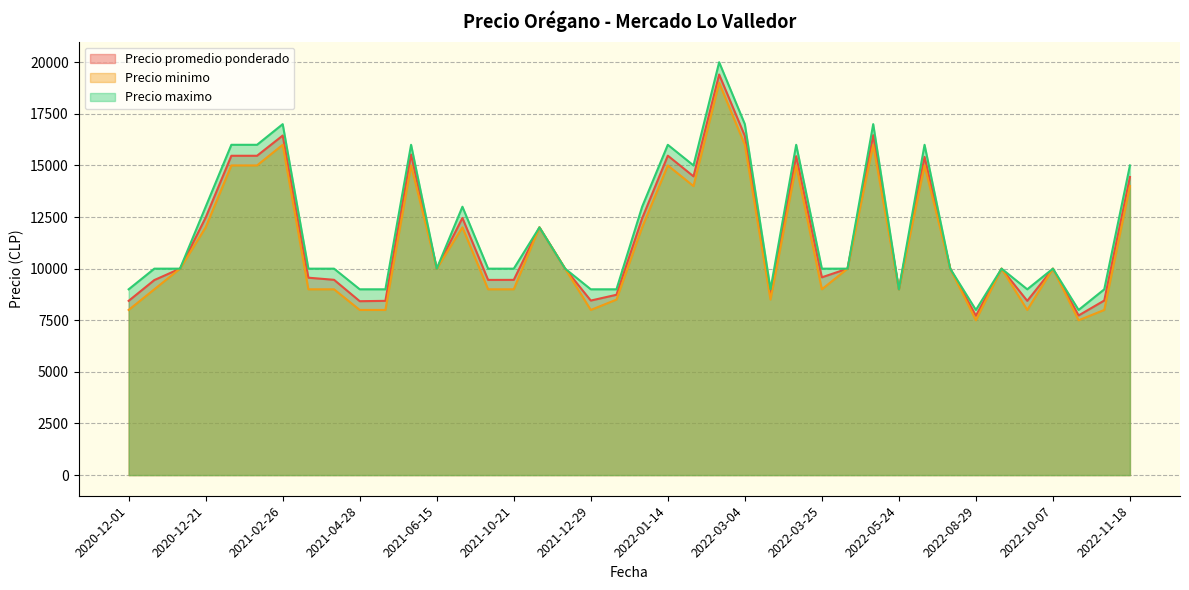

At which label is Precio promedio ponderado closest to 13562?

2022-11-18